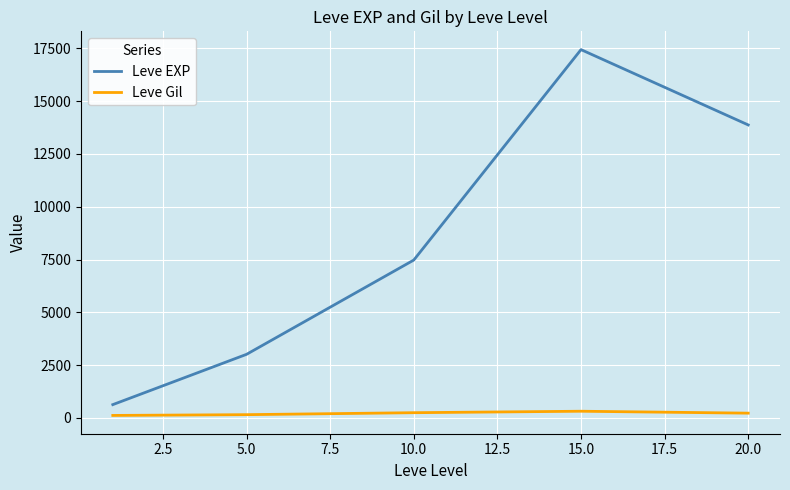

Which series has the largest total across all categories?

Leve EXP